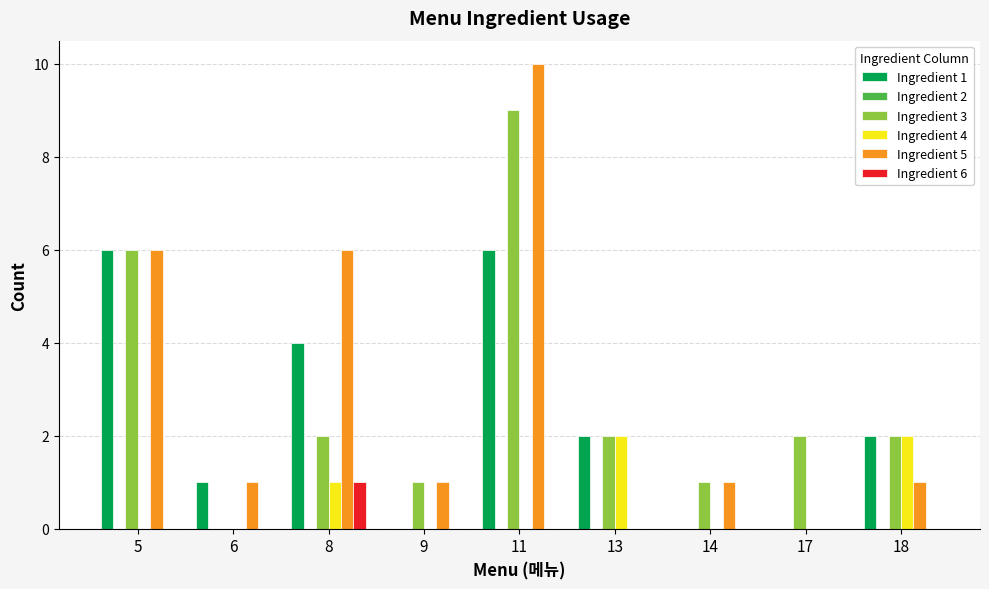

What is the average value of the Ingredient 4 series?

1